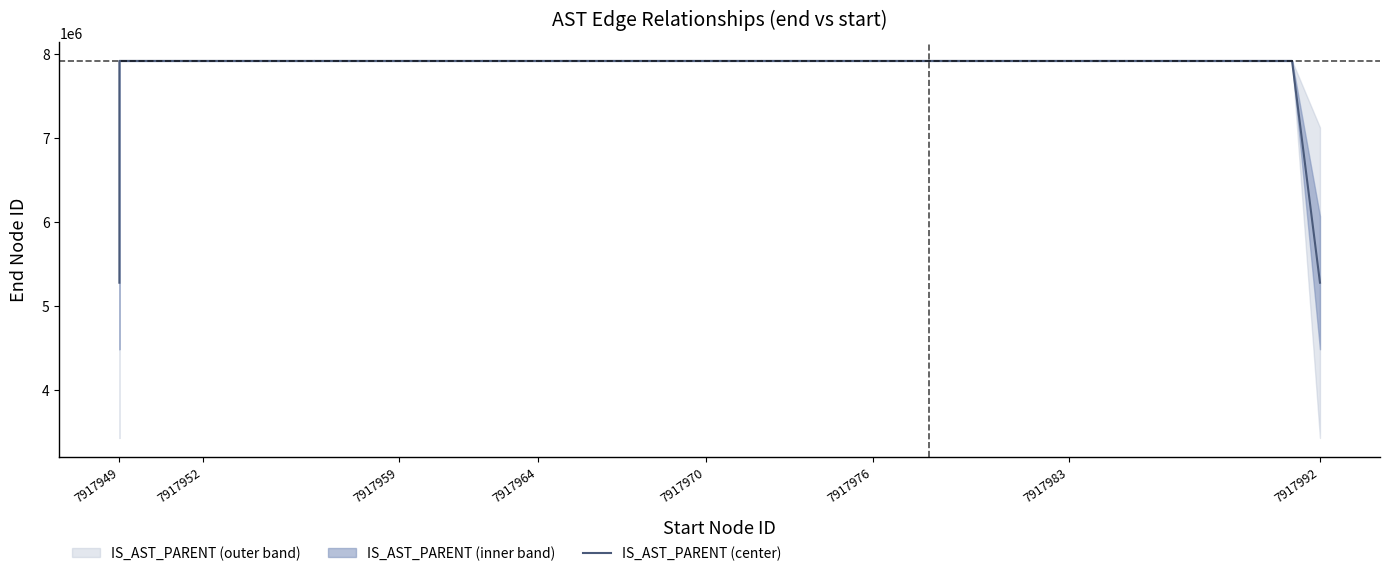

What is the label of the 35th point from the right?

7917952